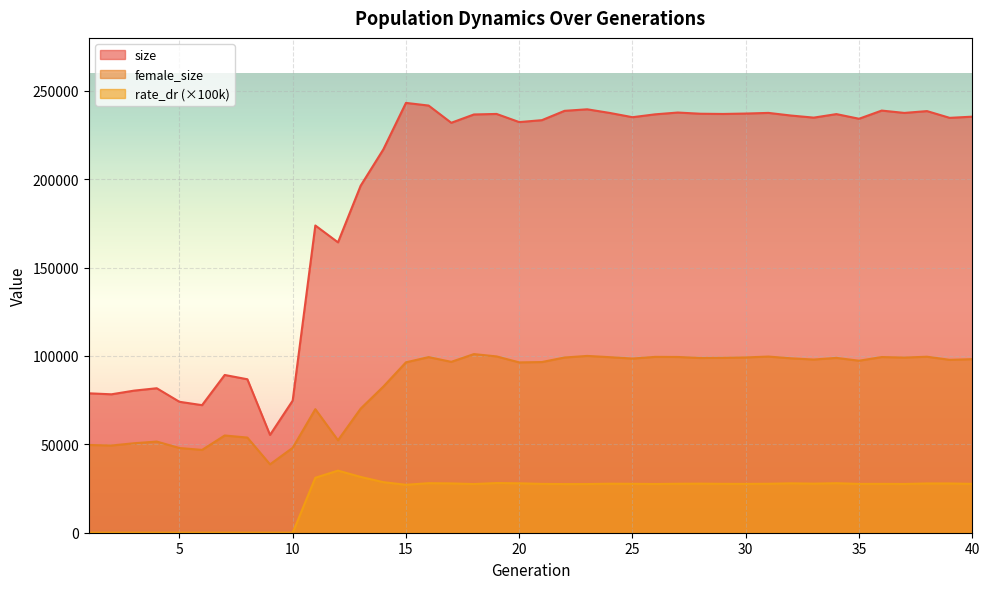

How many interior local peaks does the rate_dr series have?

9